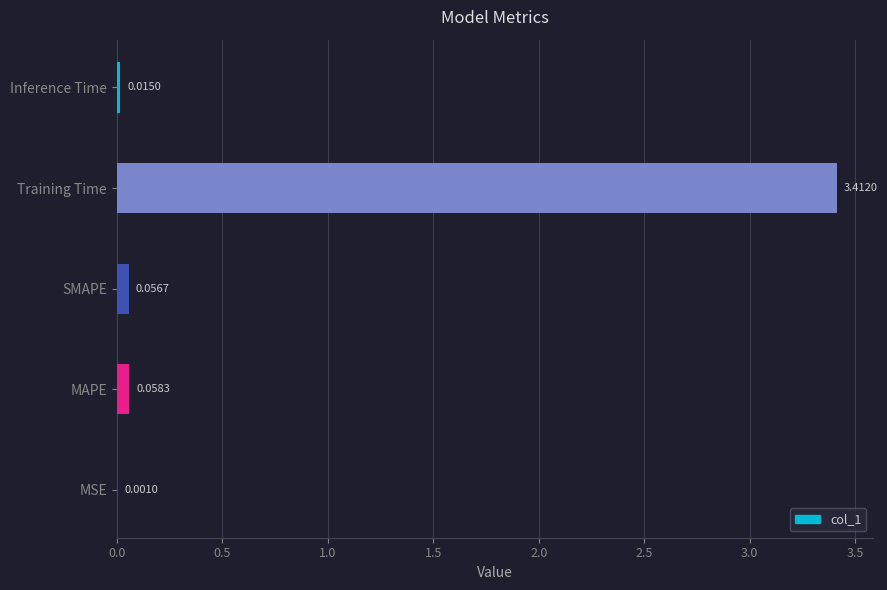

Where is the data nearest to the value 1?

MAPE